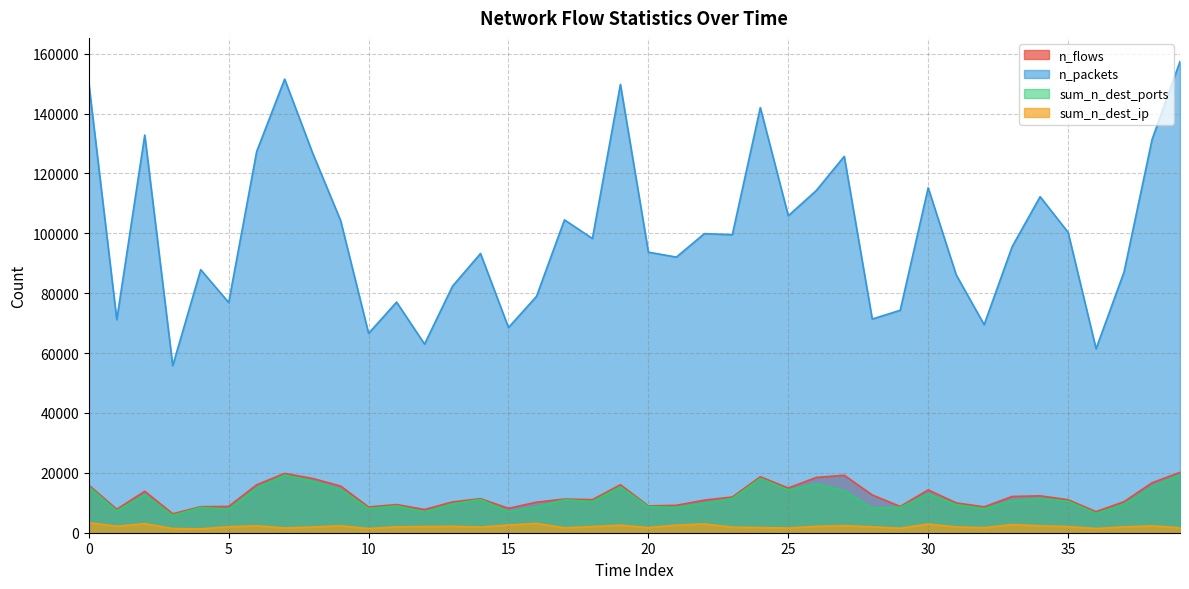

What is the sum of all n_flows values?

491079